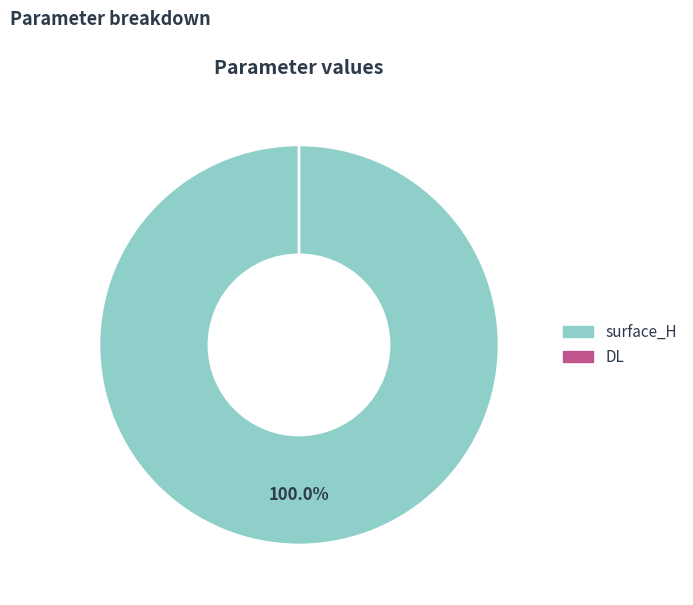

To the nearest percent, what percentage of the pie is surface_H?

100%